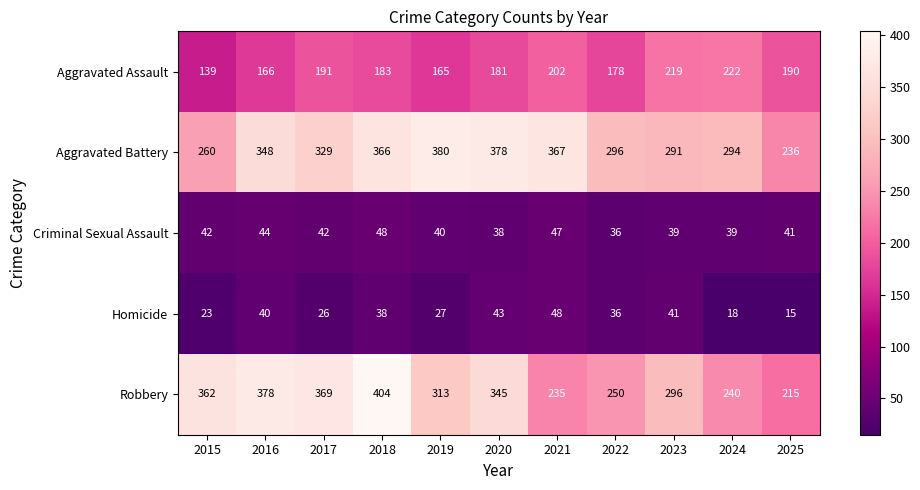

At which category is the sum across all series the highest?

2018